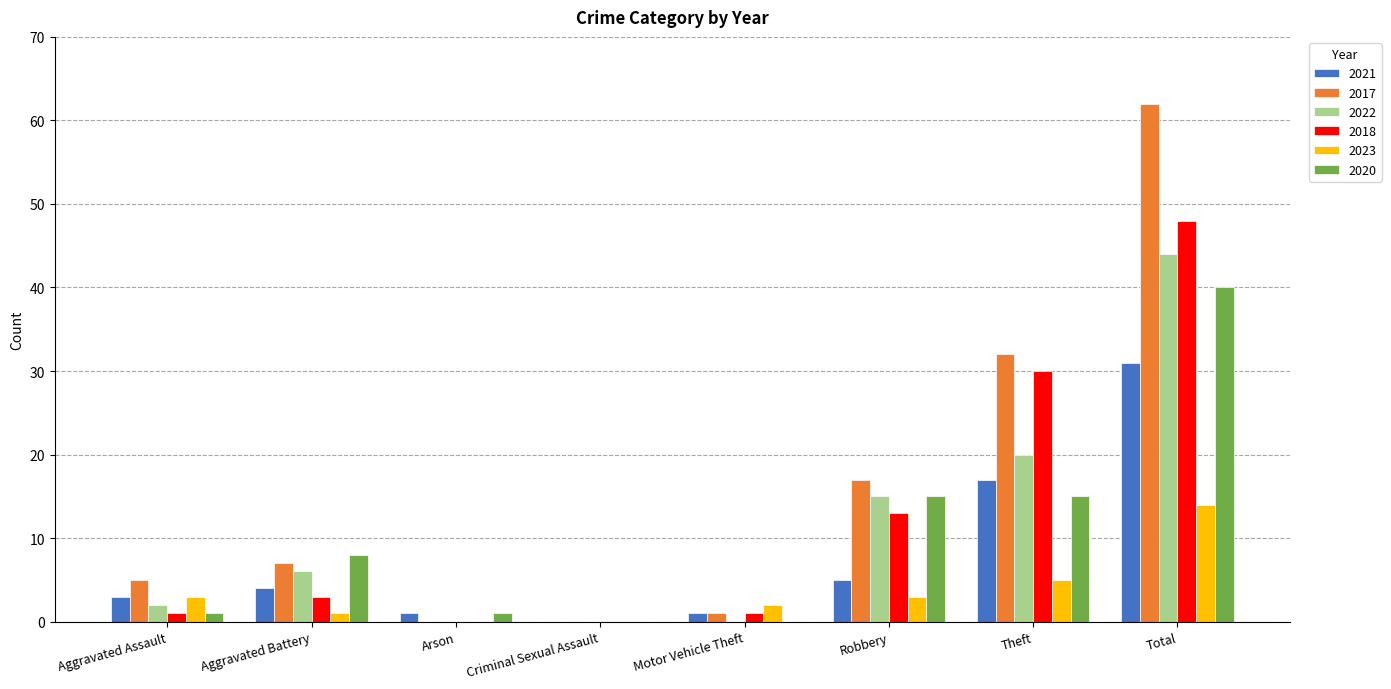

What is the sum of the 2021 values at Criminal Sexual Assault and Theft?

17